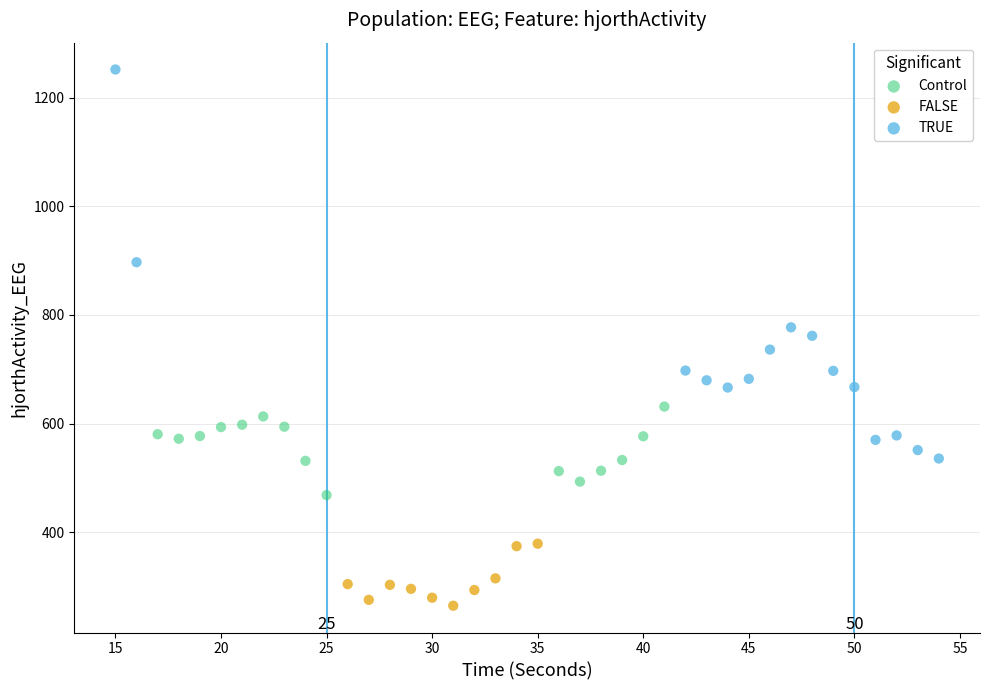

Which series contains the highest Y value?

TRUE